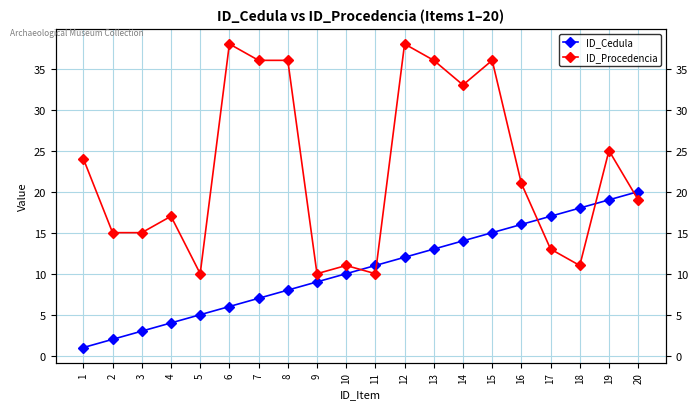

Rank the series by their average value, from highest to lowest.

ID_Procedencia, ID_Cedula